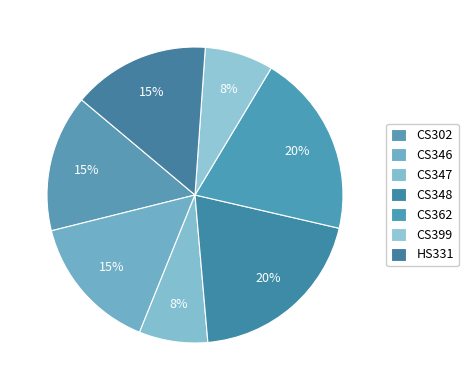

Is it true that CS346 is 4% of the pie?

False